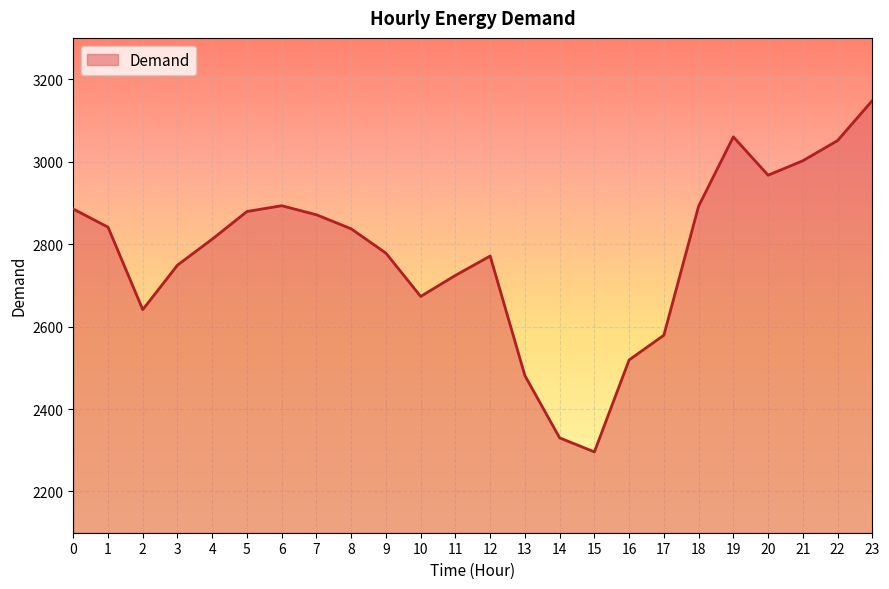

The value at 5 is 4634. True or false?

False